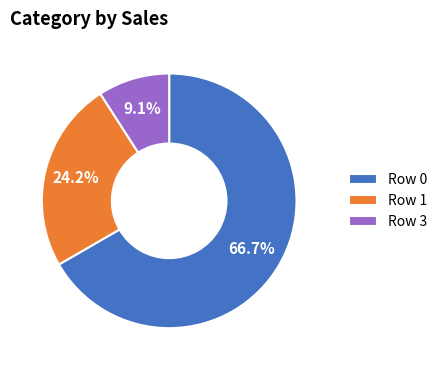

Between Row 1 and Row 3, which is larger?

Row 1